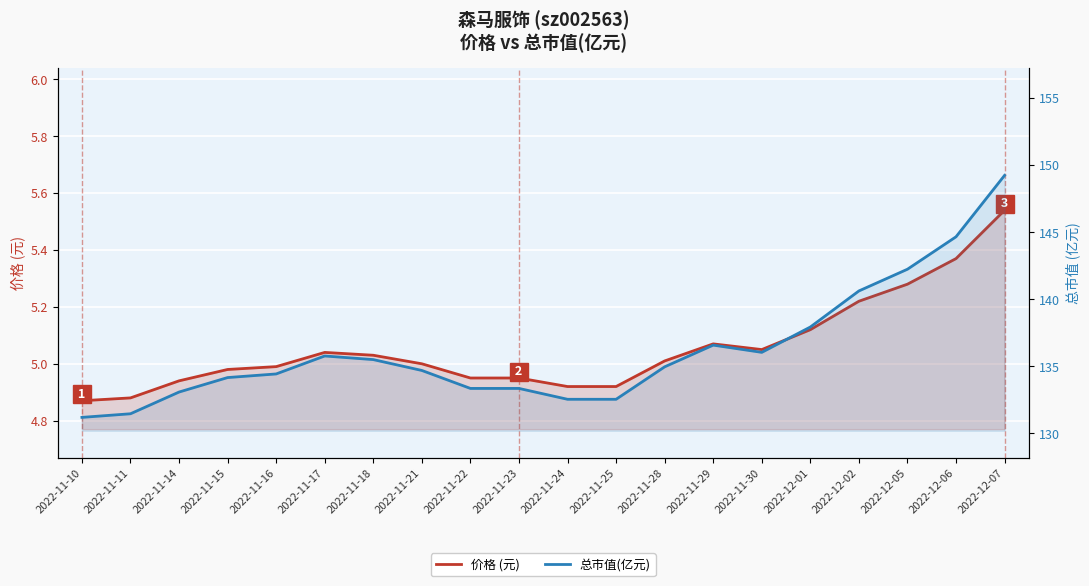

What is the sum of all 总市值(亿元) values?

2724.5